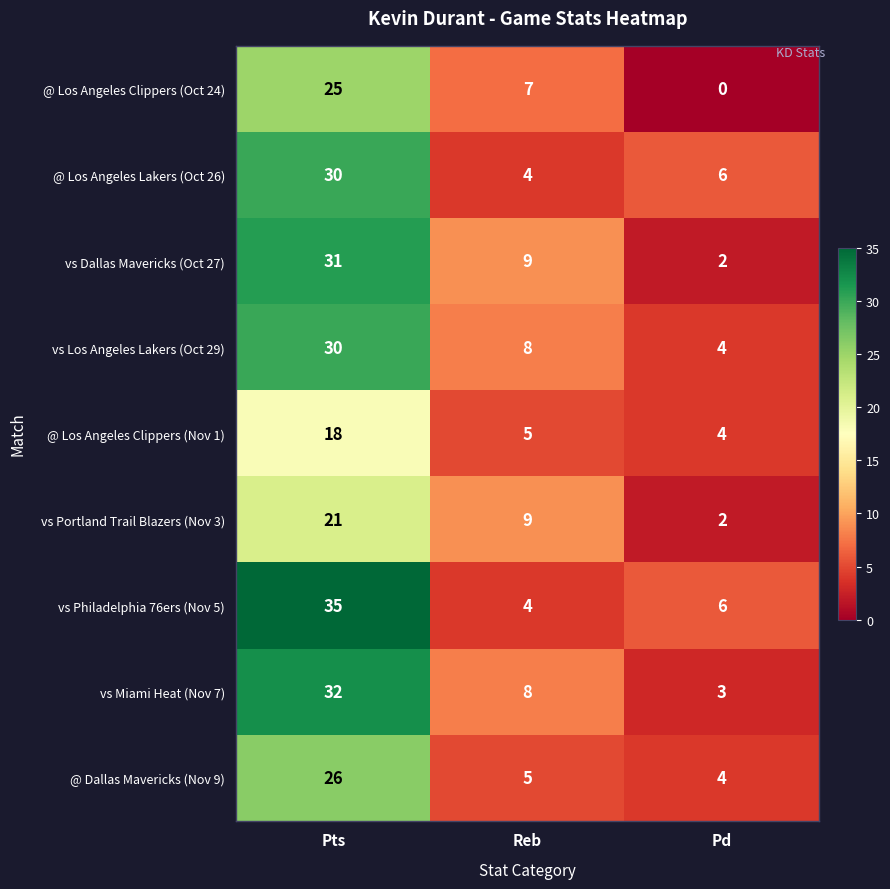

Rank the categories by @ Dallas Mavericks (Nov 9) value from lowest to highest.

Pd, Reb, Pts